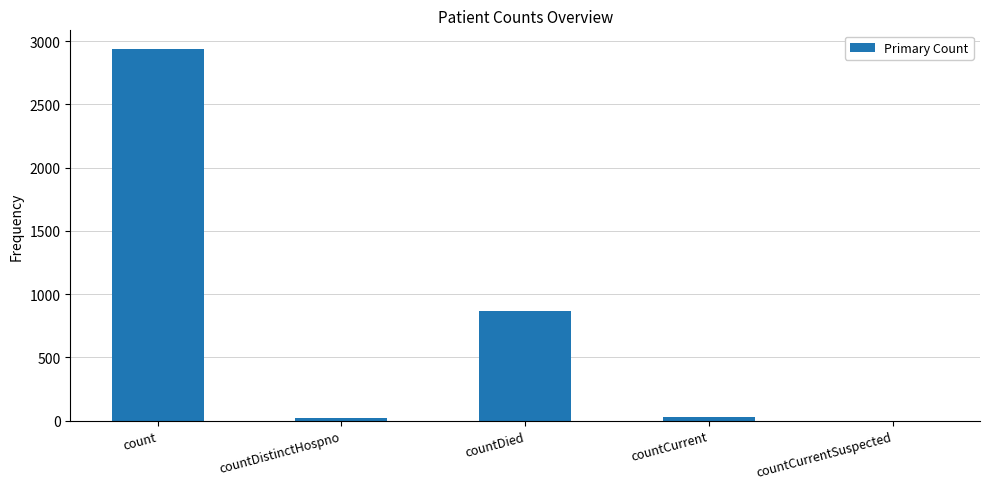

At which category does the chart reach its peak across all series?

count